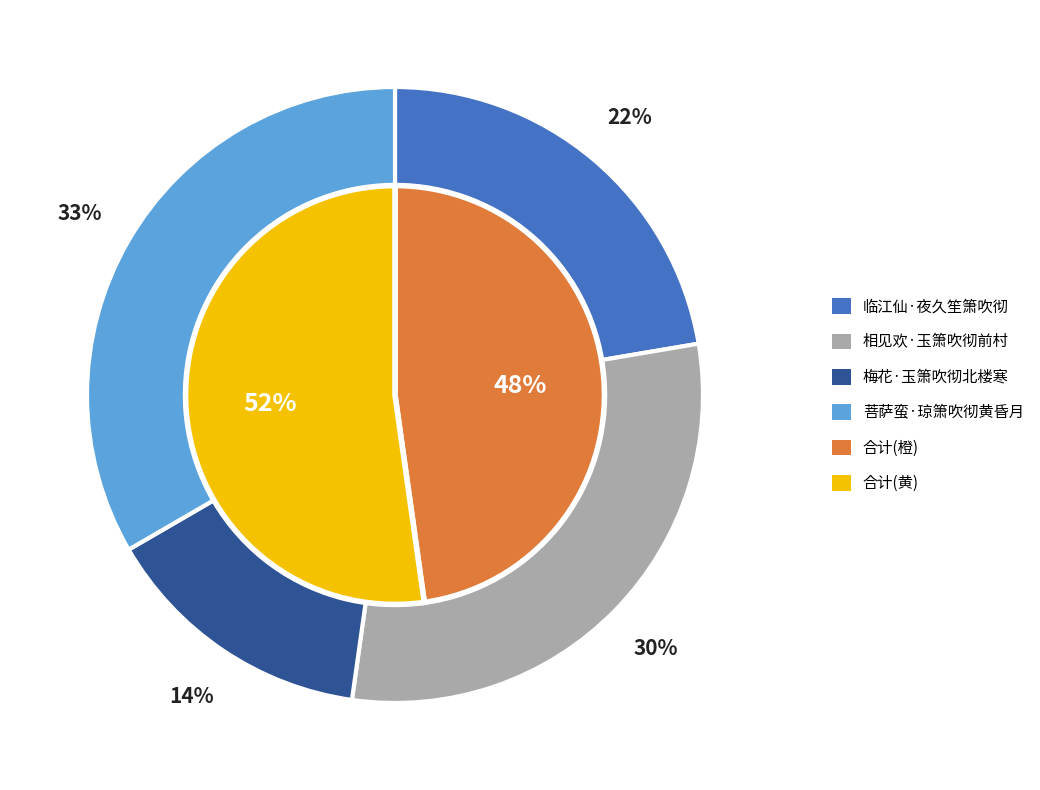

What percentage is NOT represented by 相见欢·玉箫吹彻前村?

70.1%